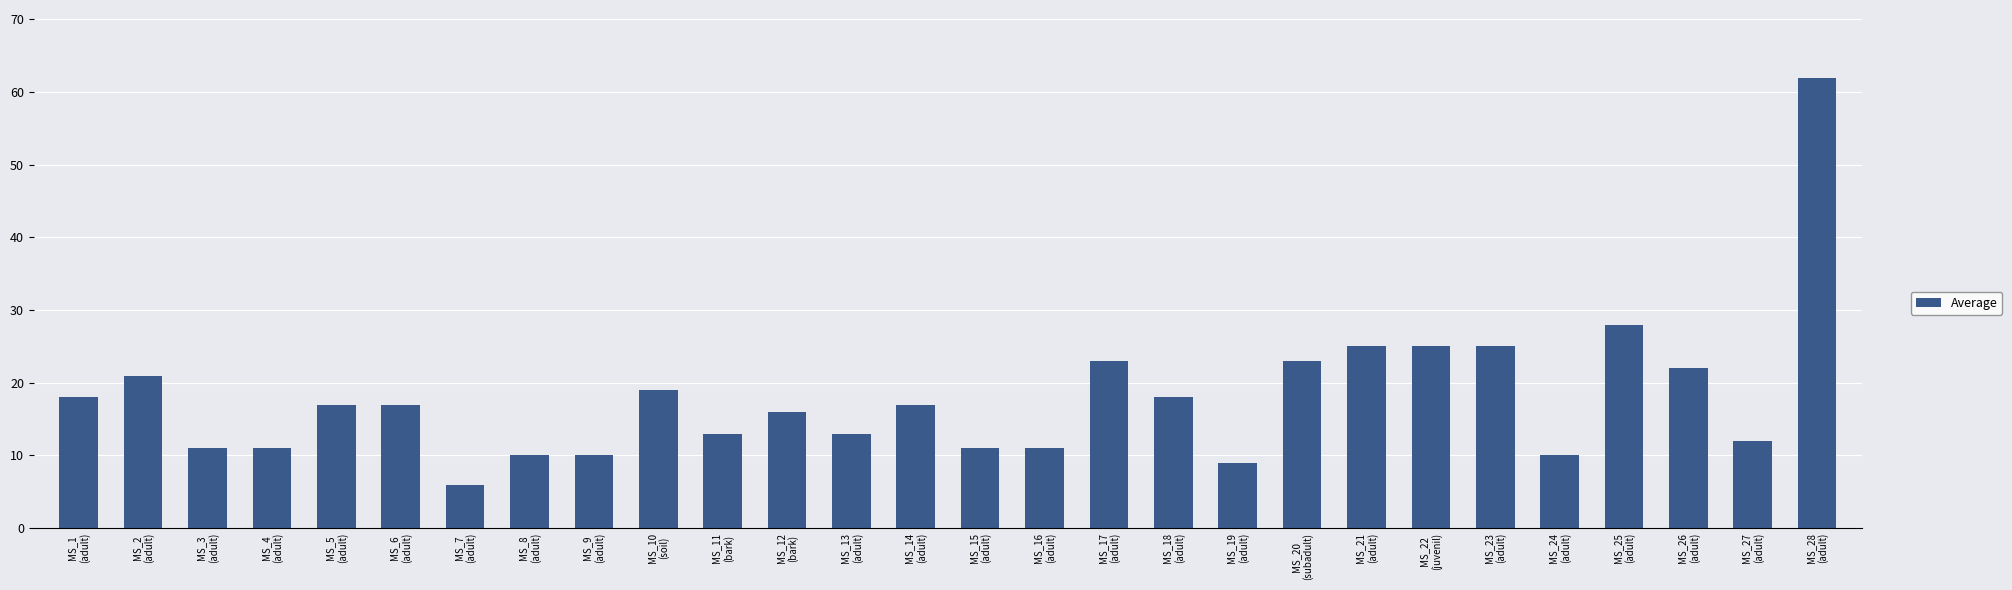

Read the value at MS_13
(adult).

13